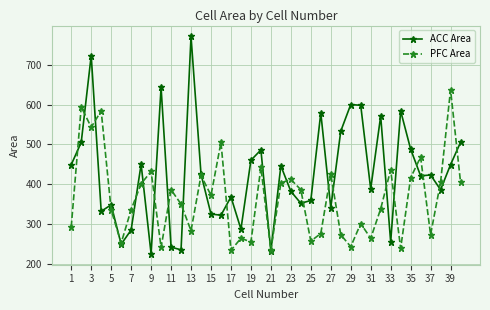

List the series in order of their overall mean, highest first.

ACC Area, PFC Area